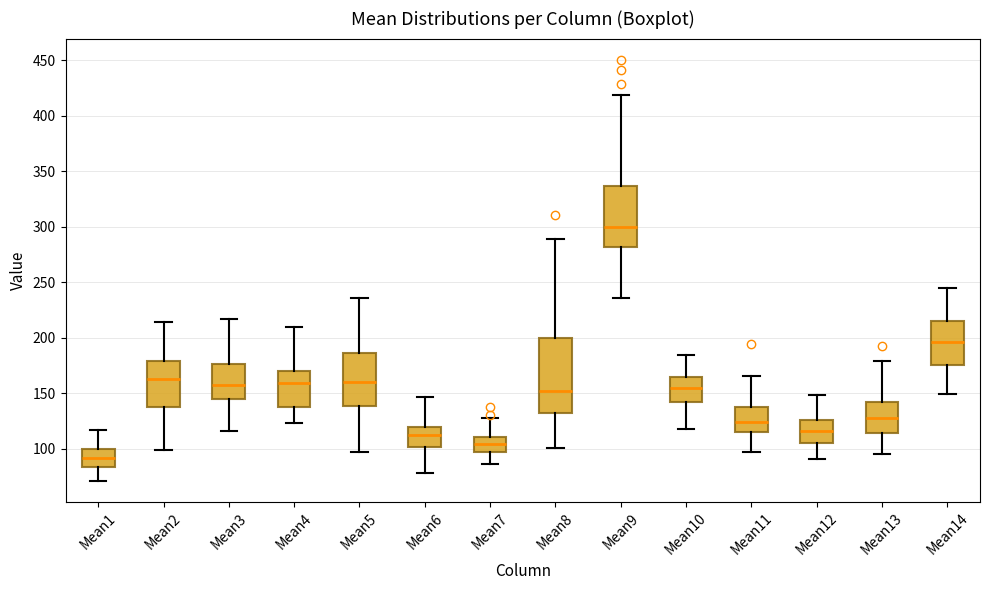

Where does the upper whisker of the box for Mean8 end on the y-axis? The values are not printed on the chart, so give them approximately, as read against the axis.

290